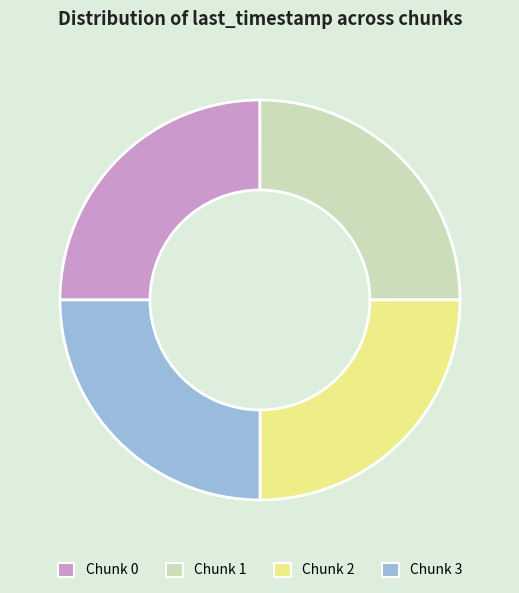

Is it true that Chunk 2 is 10% of the pie?

False